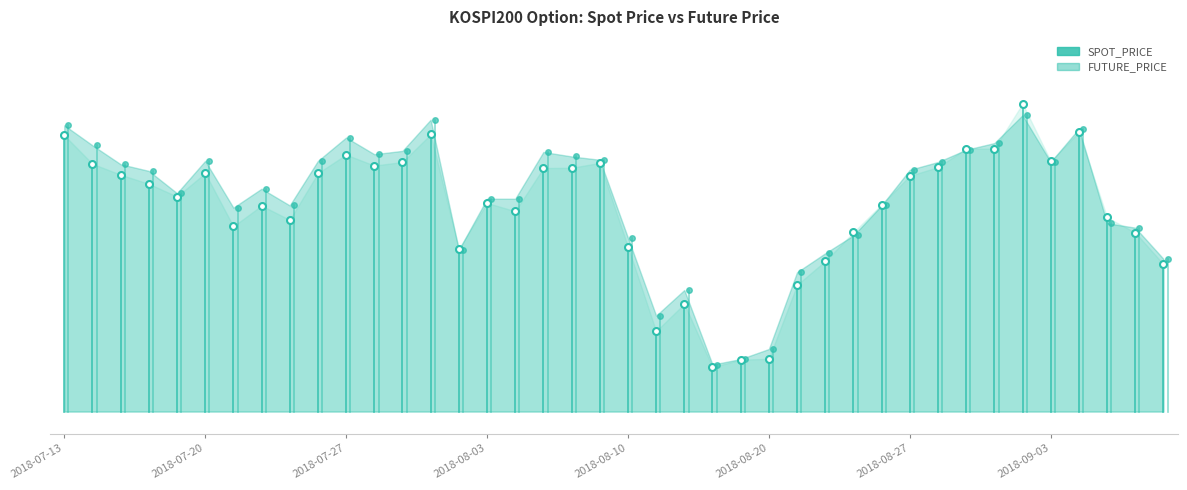

Rank the series by their maximum value, from highest to lowest.

SPOT_PRICE, FUTURE_PRICE